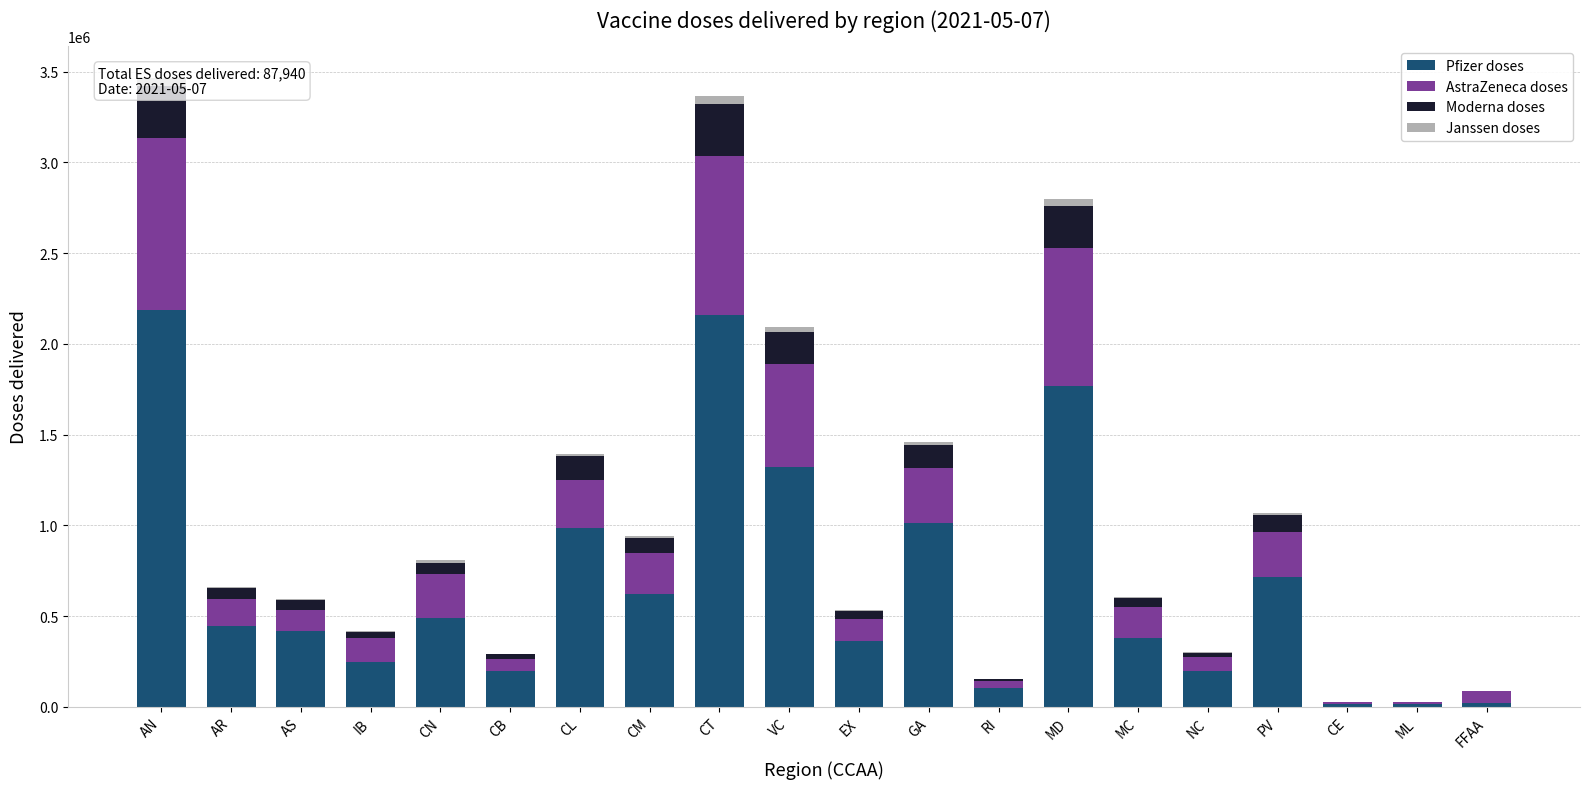

Where does the Pfizer doses series first go above 444915?

AN